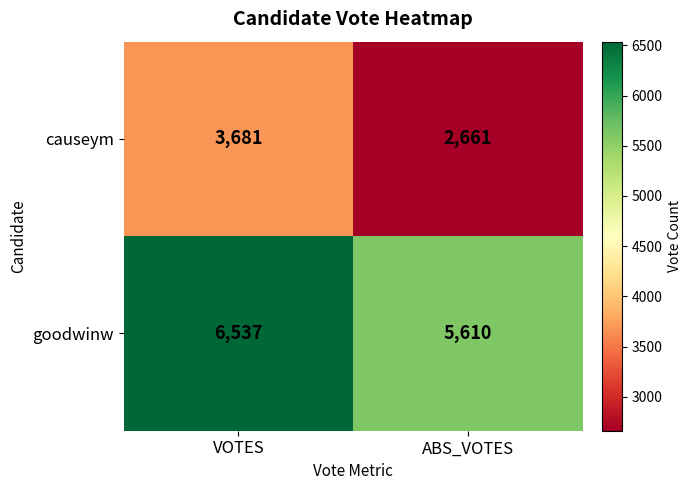

What is the sum of all goodwinw values?

12147